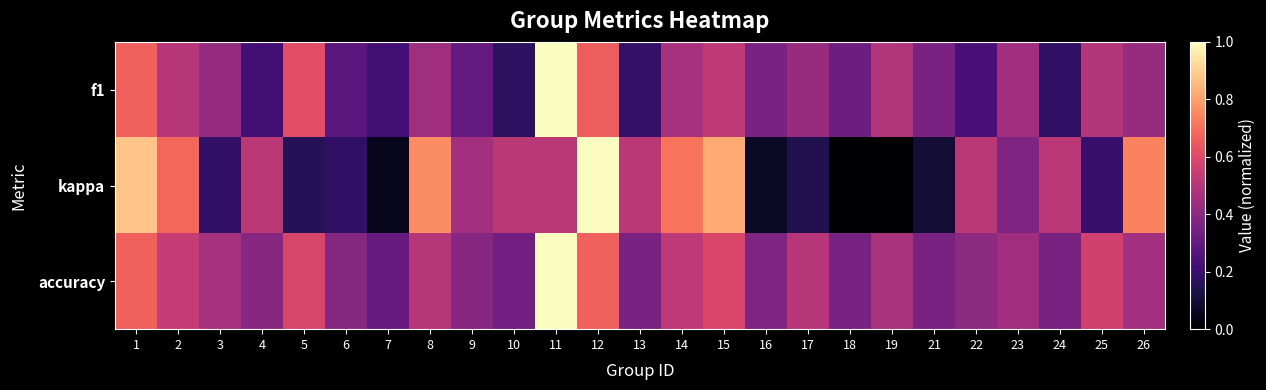

What is the spread (max minus min) of values at 26?

0.3